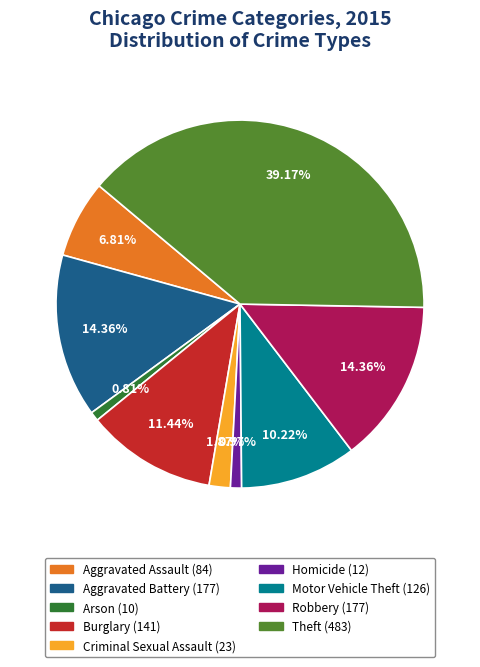

What percentage is the Burglary slice, to the nearest percent?

11%